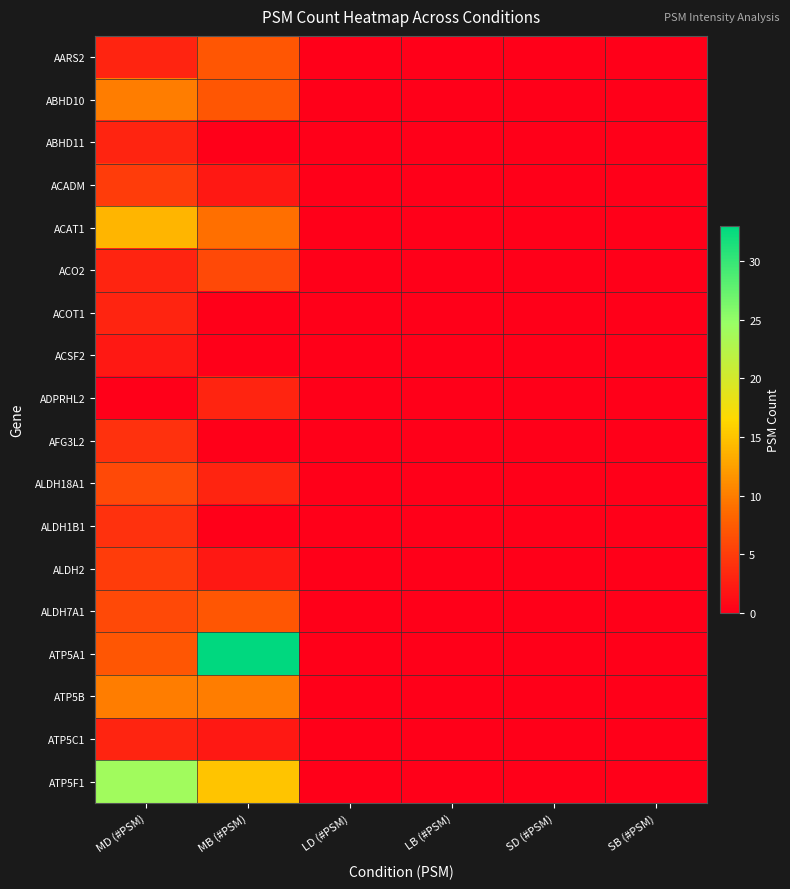

Count the number of data series in this chart.

18